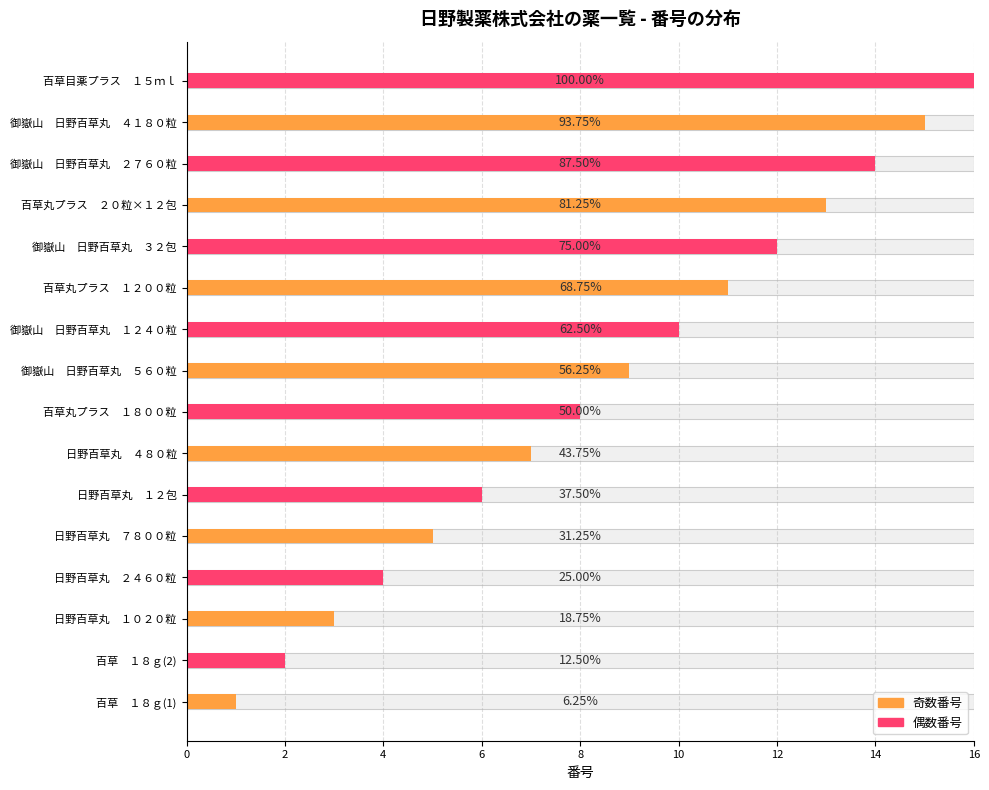

What is the value of the 2nd bar from the left?

2